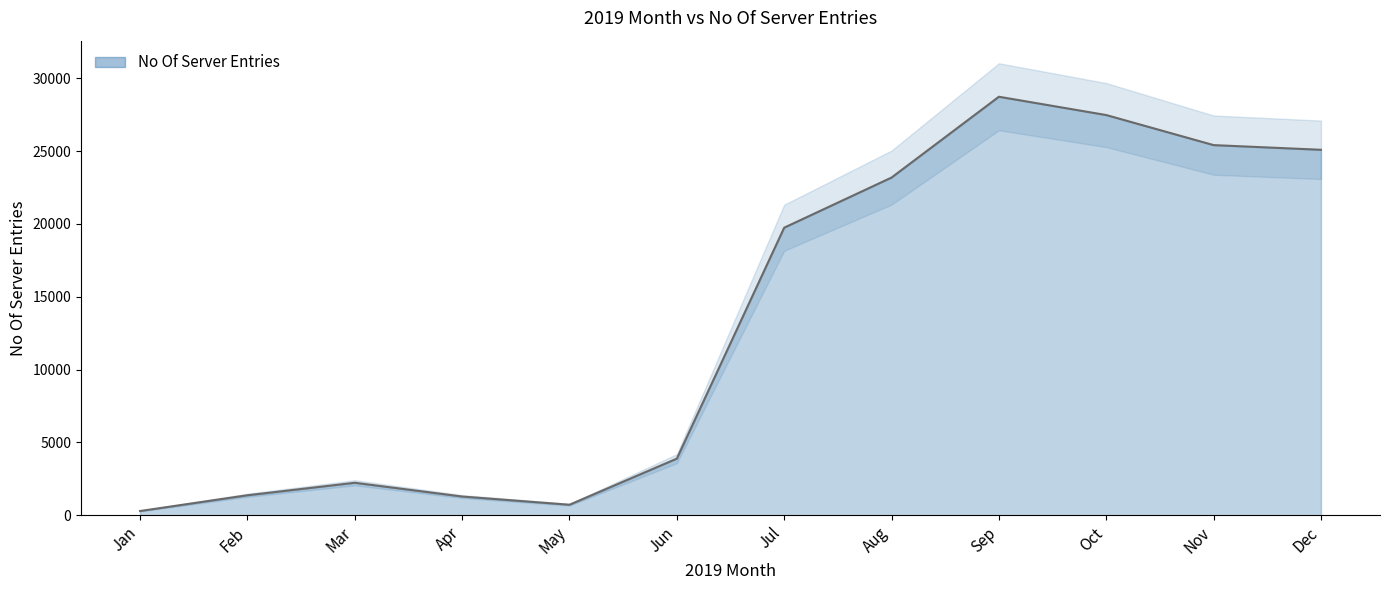

What is the change in value from May to Oct?

+26760